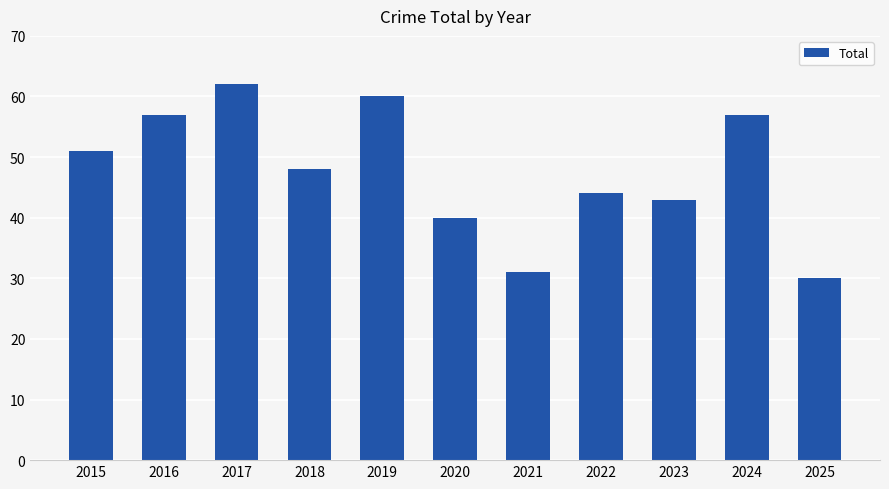

Reading left to right, list all the values displayed in this chart.

2015=51	2016=57	2017=62	2018=48	2019=60	2020=40	2021=31	2022=44	2023=43	2024=57	2025=30